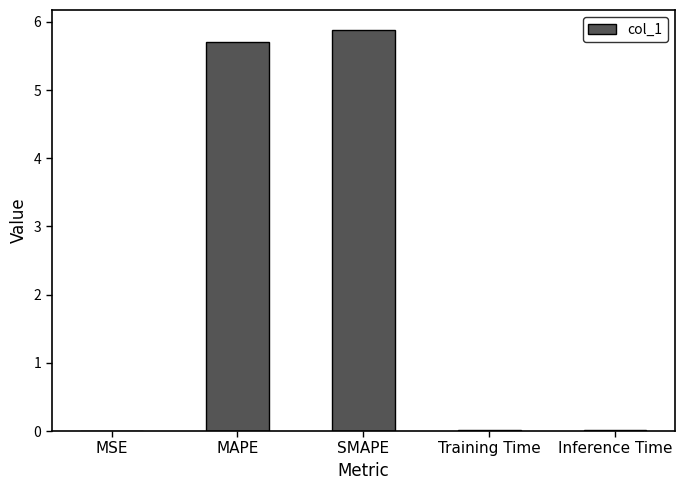

How many categories are shown in the chart?

5